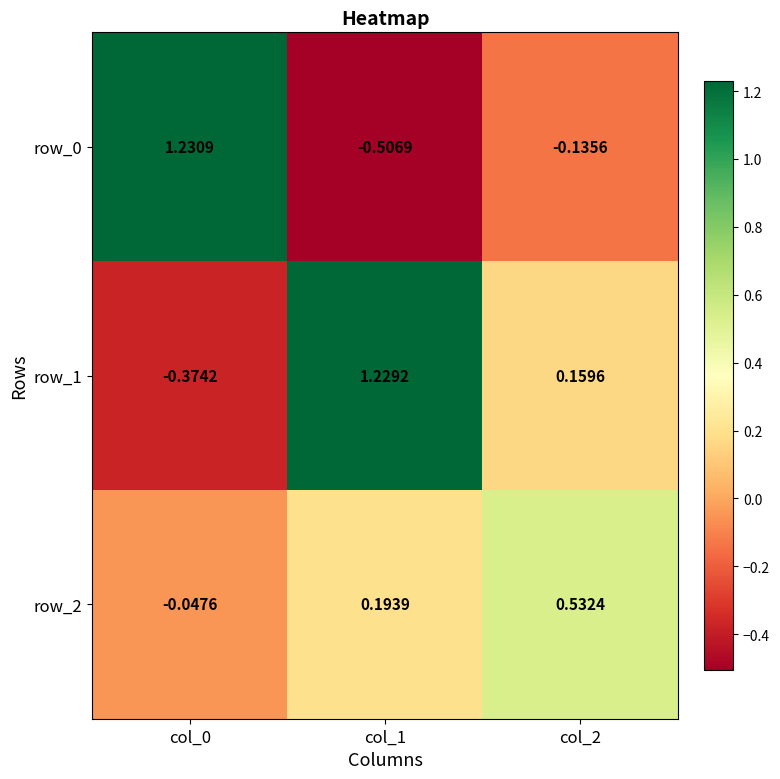

How many data points in row_0 are less than 0?

2